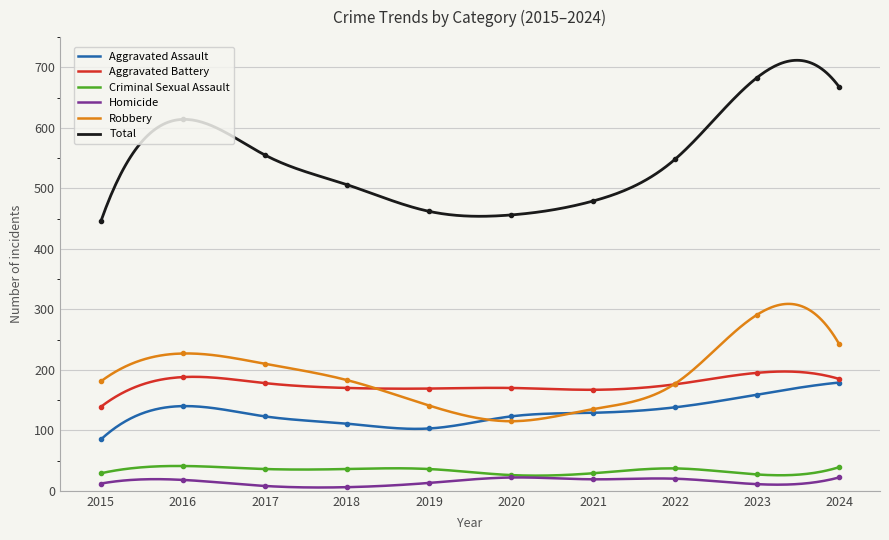

How many data points in Homicide are above 18?

4